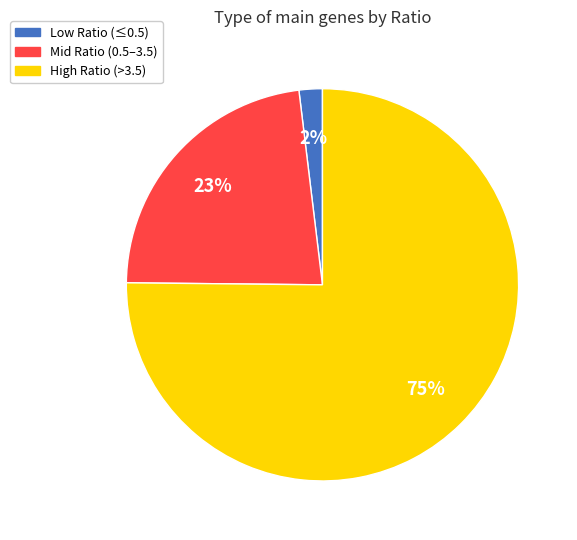

Does any single category account for the majority?

Yes